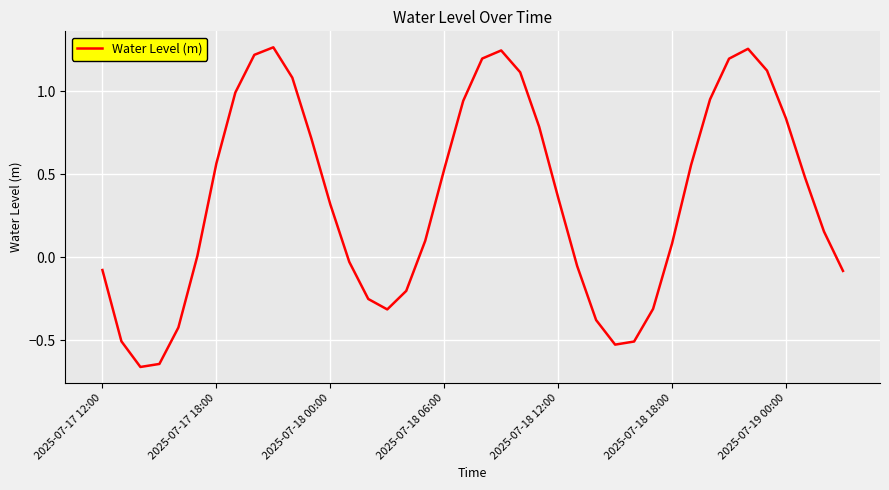

What is the difference between the maximum and minimum values?

1.9